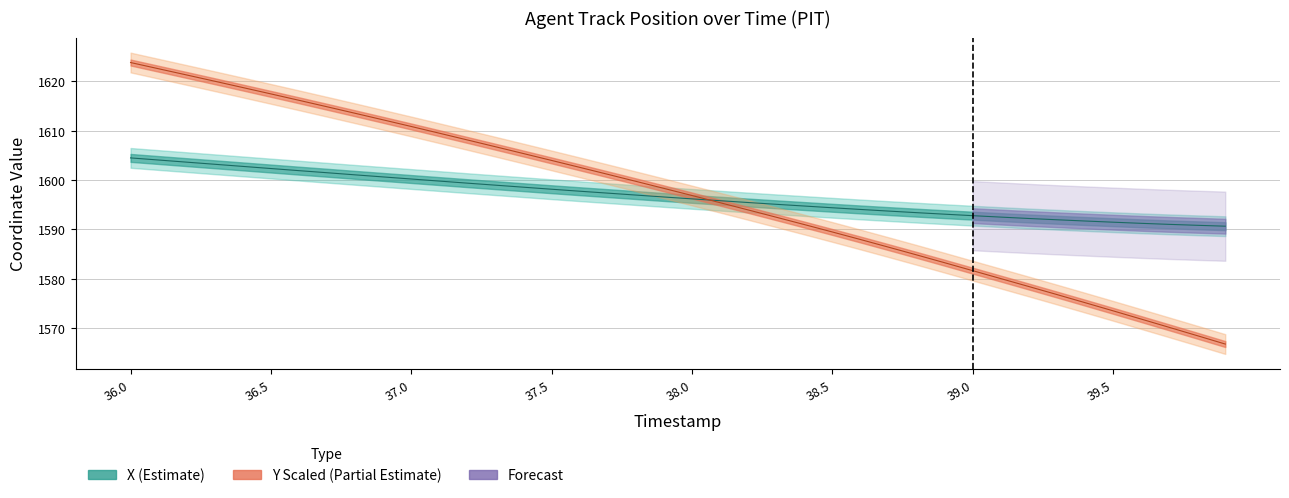

True or false: Y has a value of 1587.9 at 38.6.

True